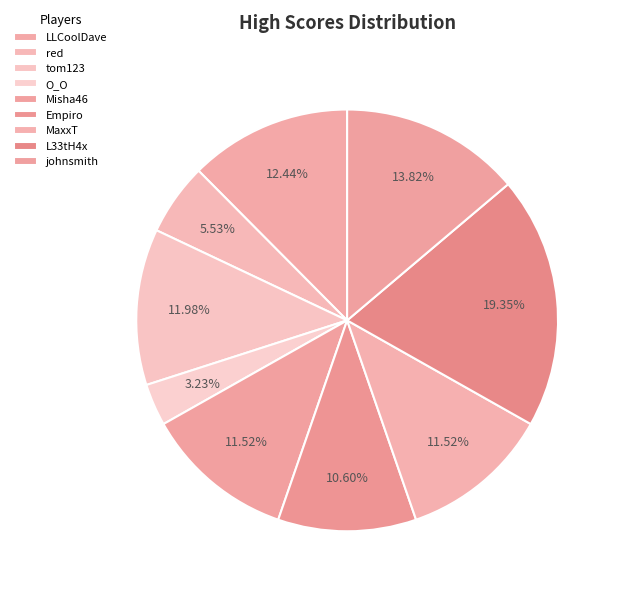

What percentage is NOT represented by O_O?

96.8%